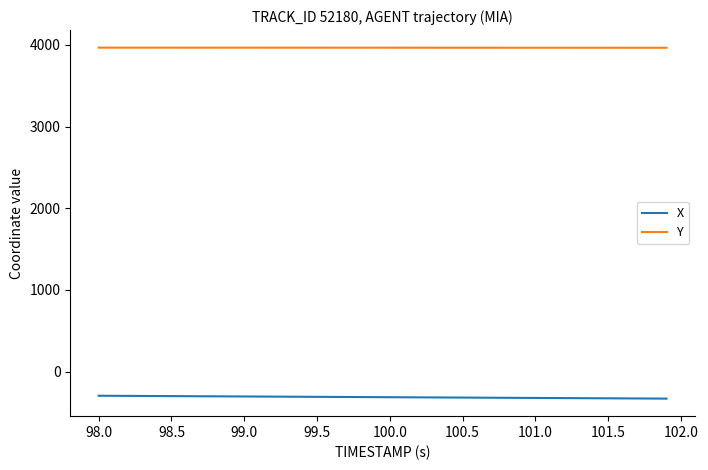

What is the sum of all Y values?

158629.9